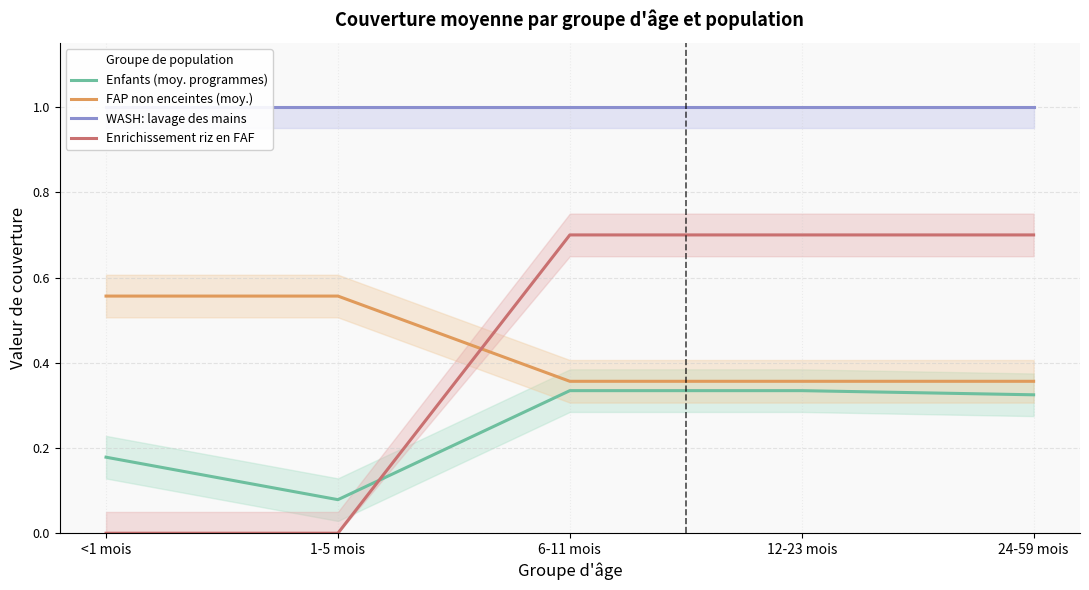

What is the average value of the WASH: lavage des mains series?

1.0